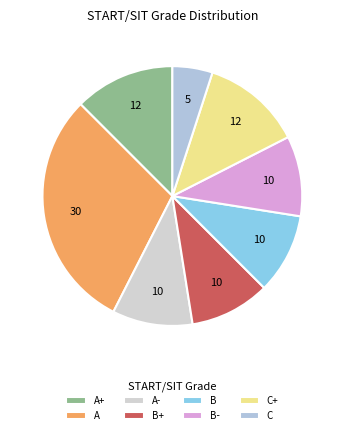

Rank the categories by value from lowest to highest.

C, A-, B+, B, B-, A+, C+, A